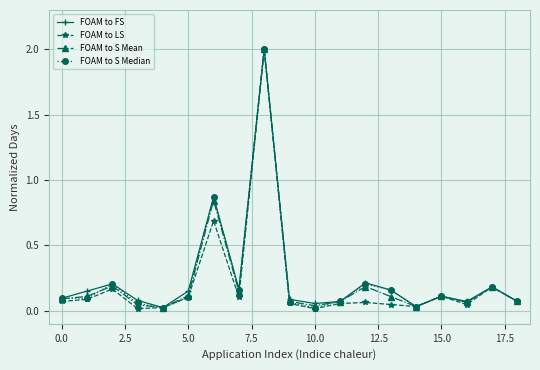

Does the chart have visible grid lines?

Yes